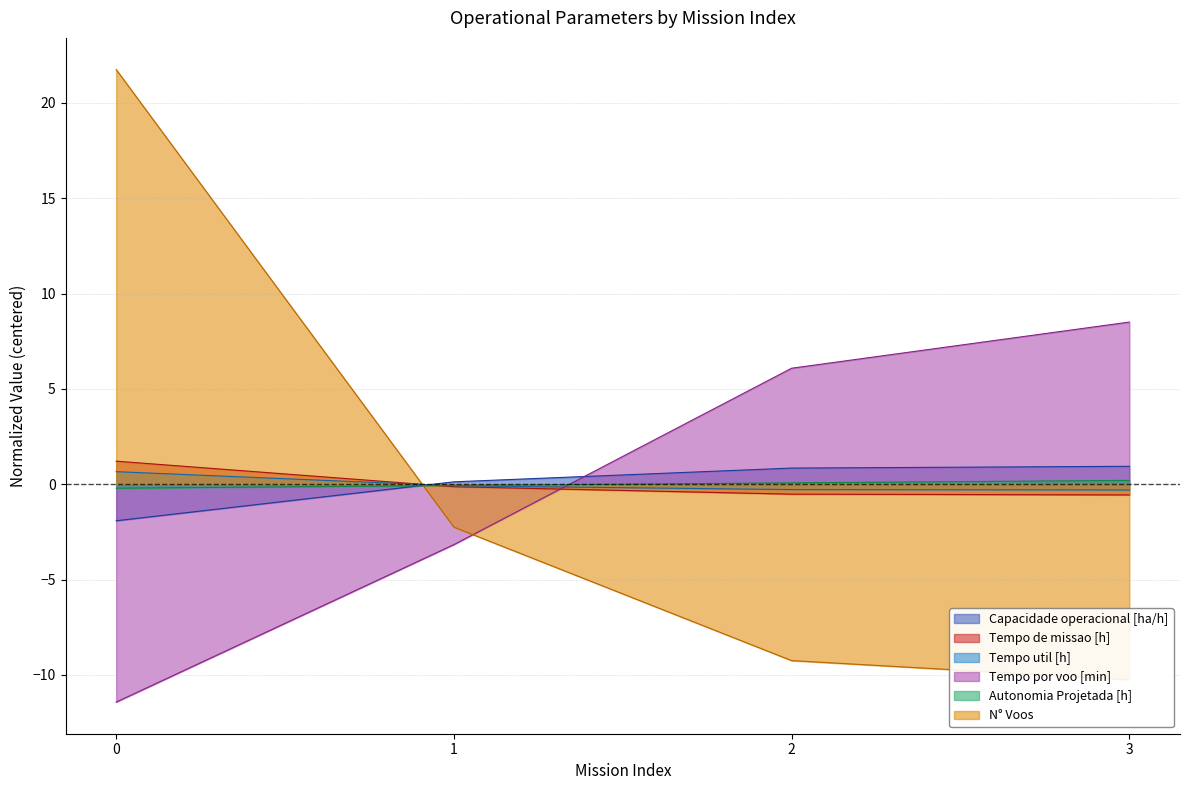

What is the spread (max minus min) of values at 2?

15.3